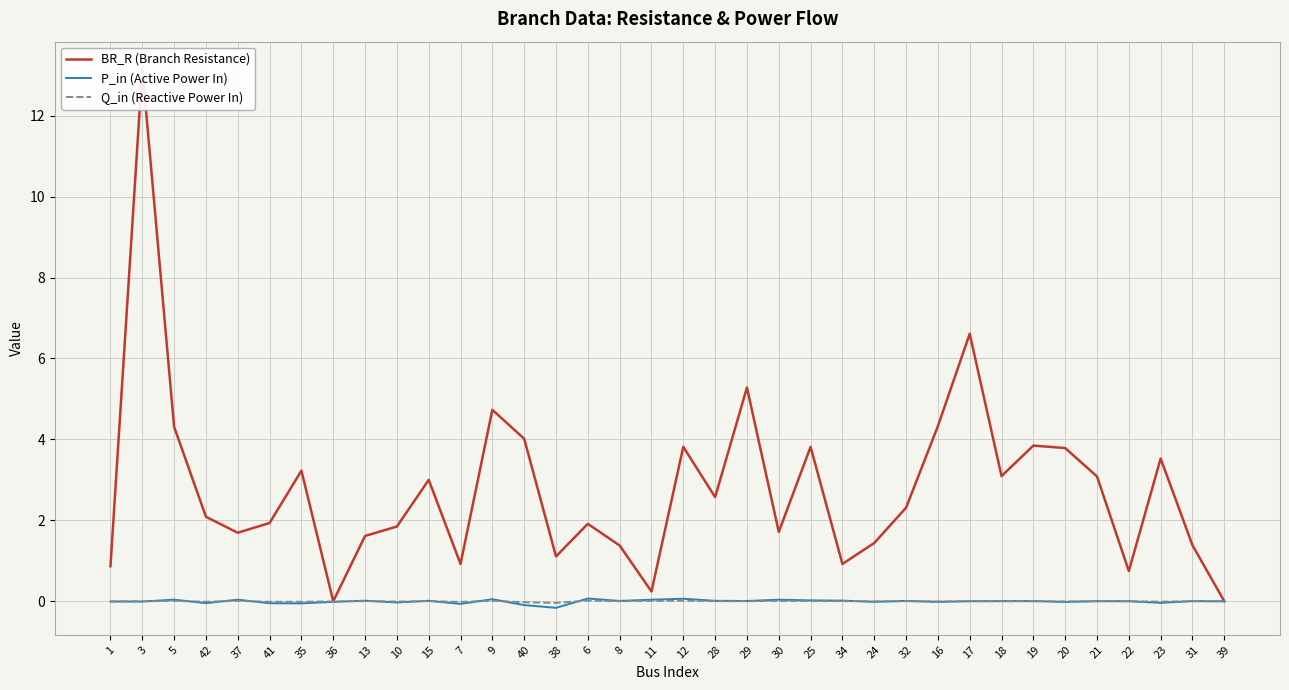

What position from the left is 7?

12